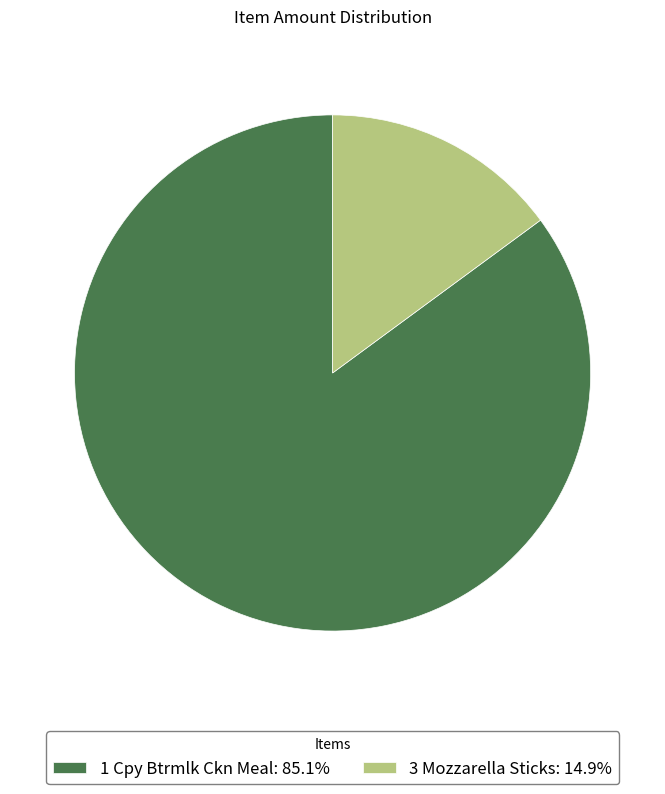

Which category has the biggest portion of the pie?

1 Cpy Btrmlk Ckn Meal